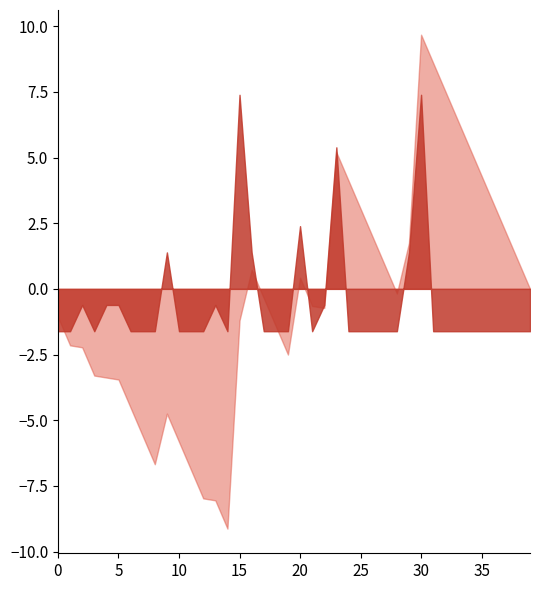

At which category is the sum across all series the highest?

30